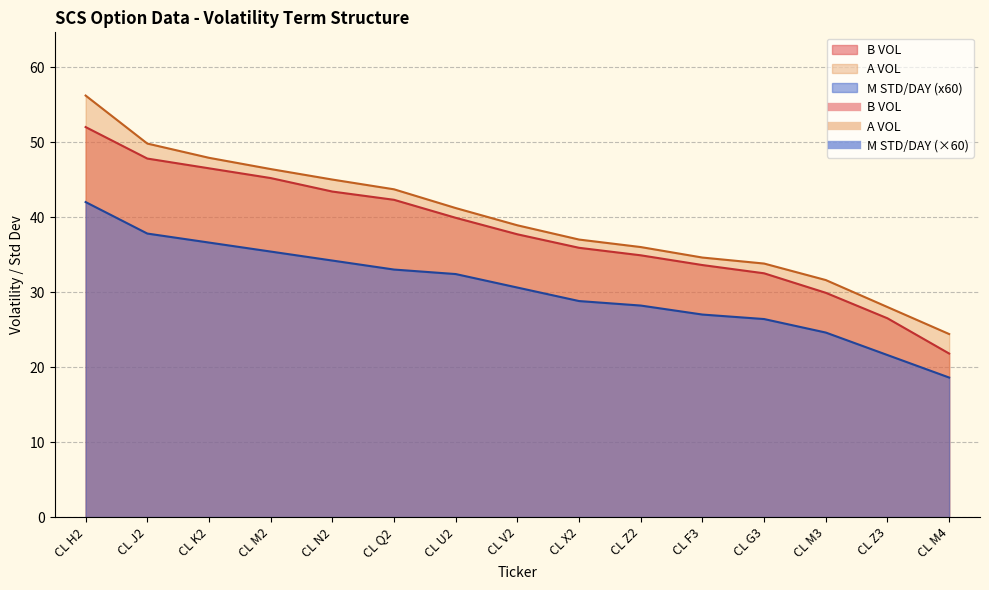

Which category has the highest value in the A VOL series?

CL H2